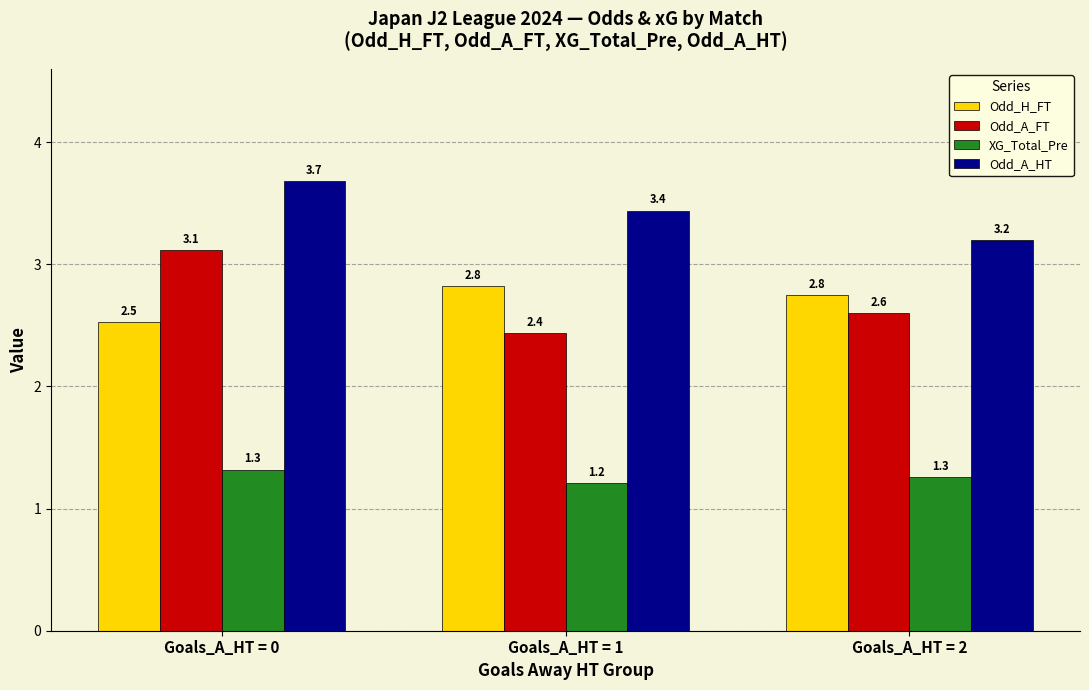

What is the average value of the Odd_A_FT series?

2.7